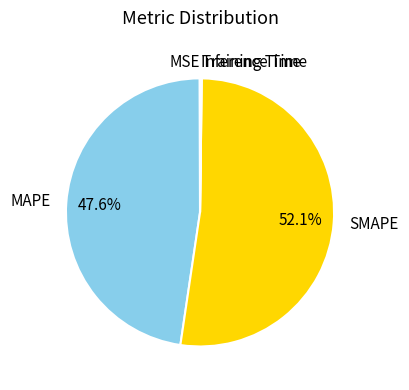

What is the largest slice in the pie chart?

SMAPE